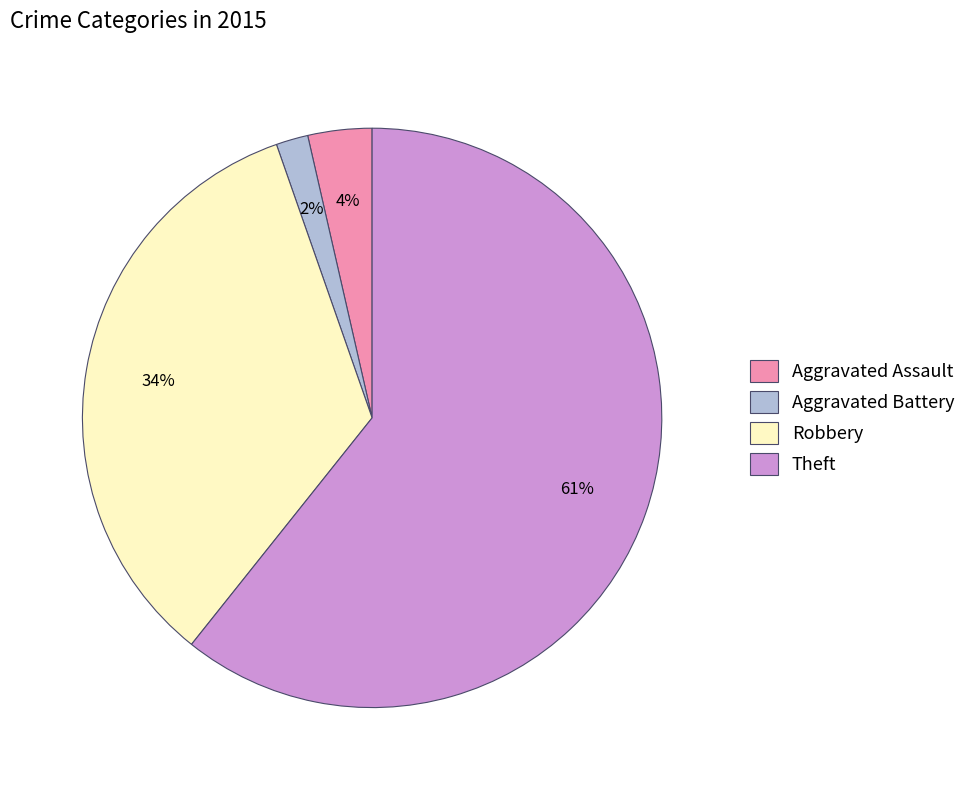

Is it true that Theft is 50% of the pie?

False